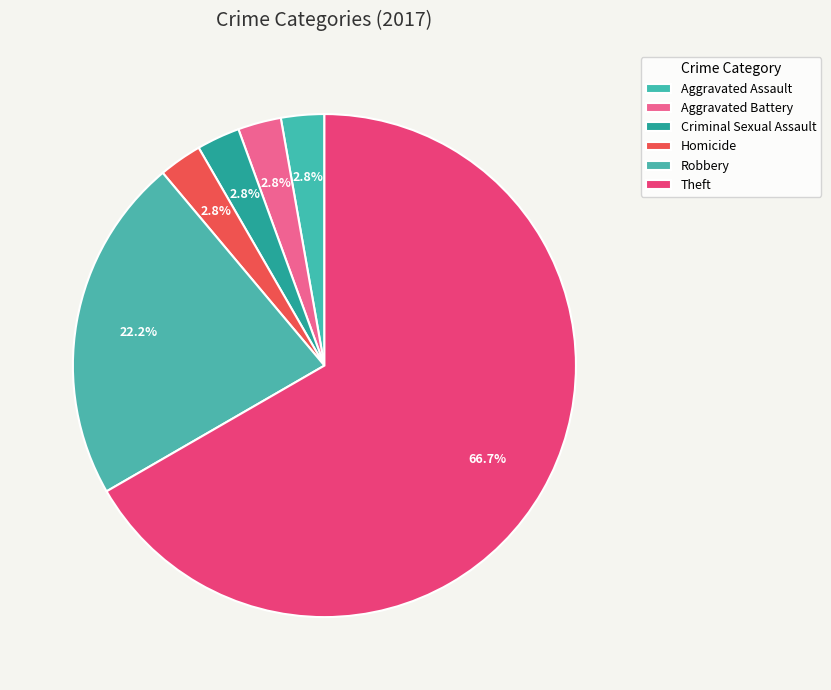

Which slice is the largest?

Theft